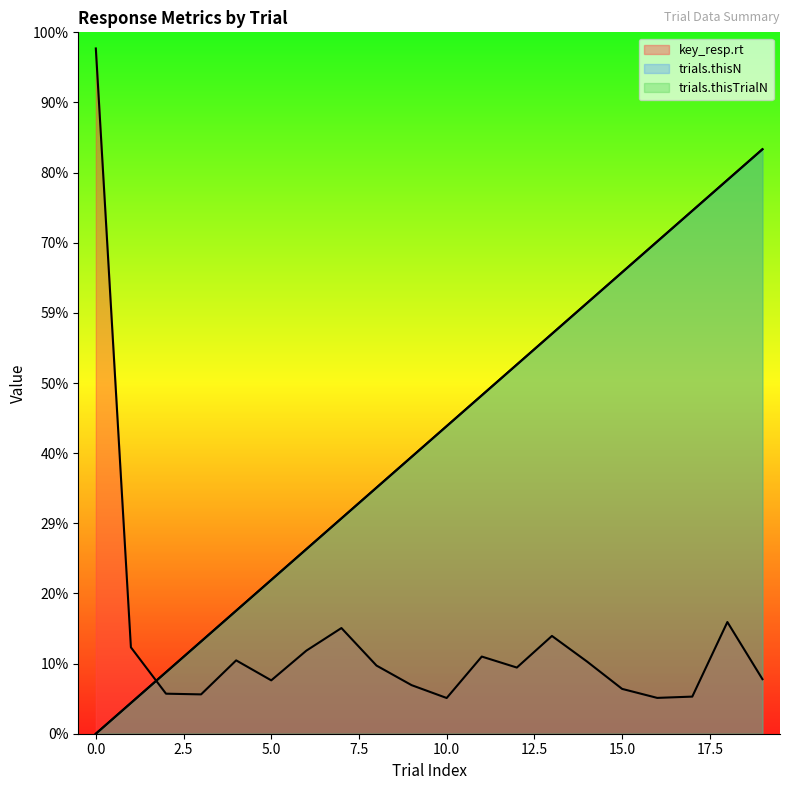

At which category is the sum across all series the highest?

19